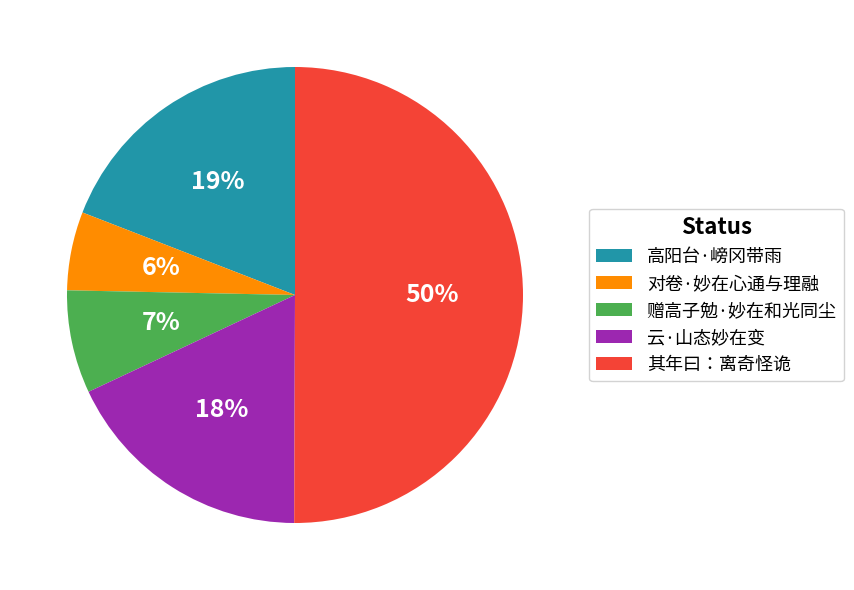

To the nearest percent, what is the difference between the largest and smallest slice percentages?

44%